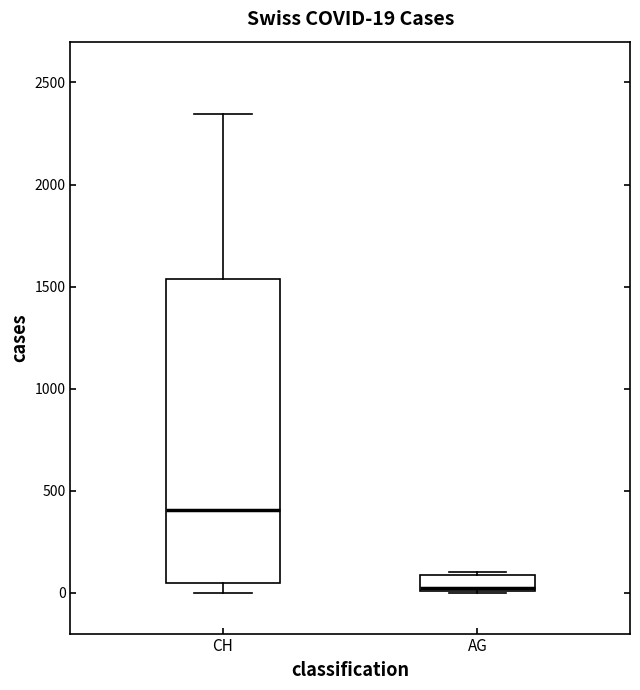

Which box is the tallest, from its lower edge to its upper edge?

CH